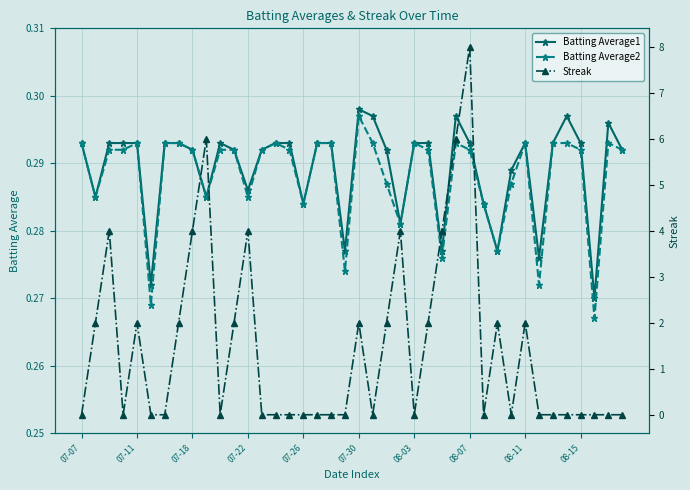

What is the greatest value displayed?

8.0